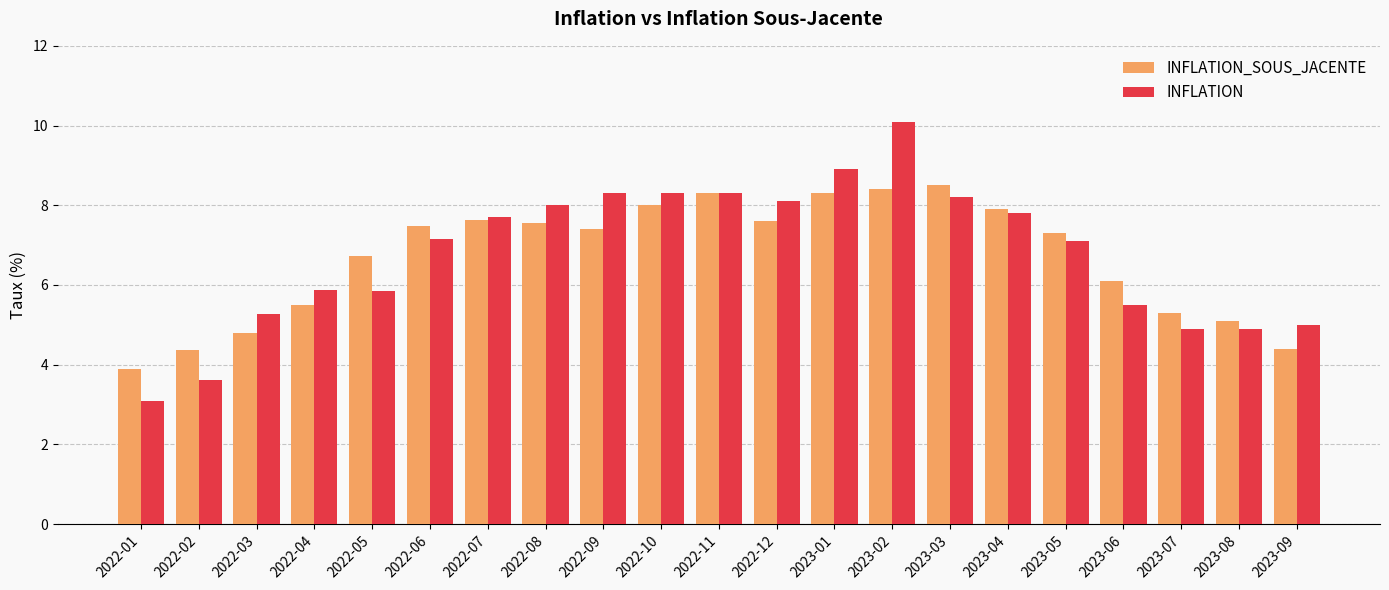

Count the number of data series in this chart.

2